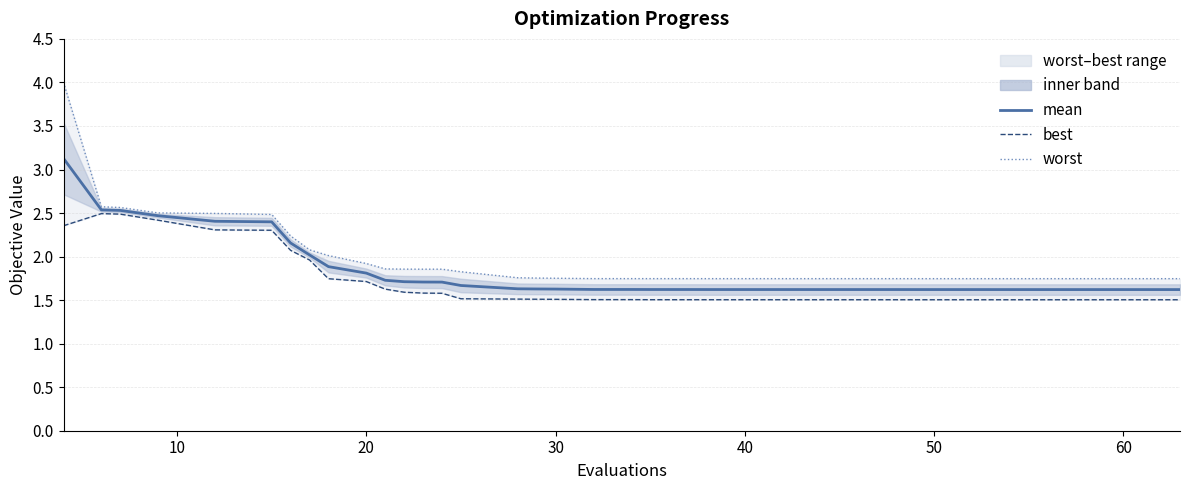

How many lines are shown in the chart?

3